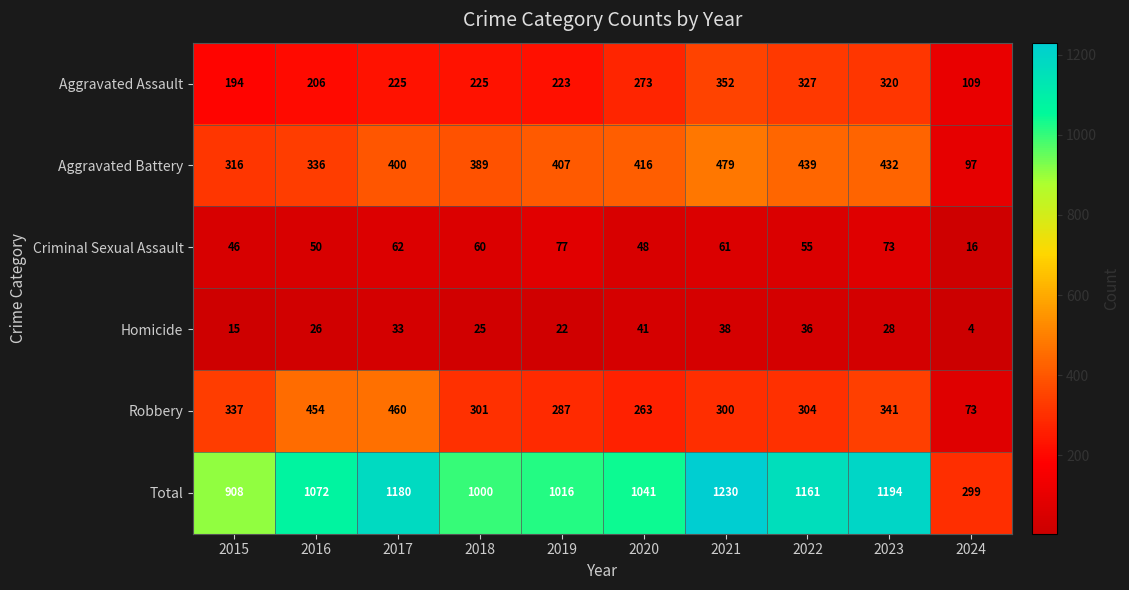

At which category does the chart reach its peak across all series?

2021